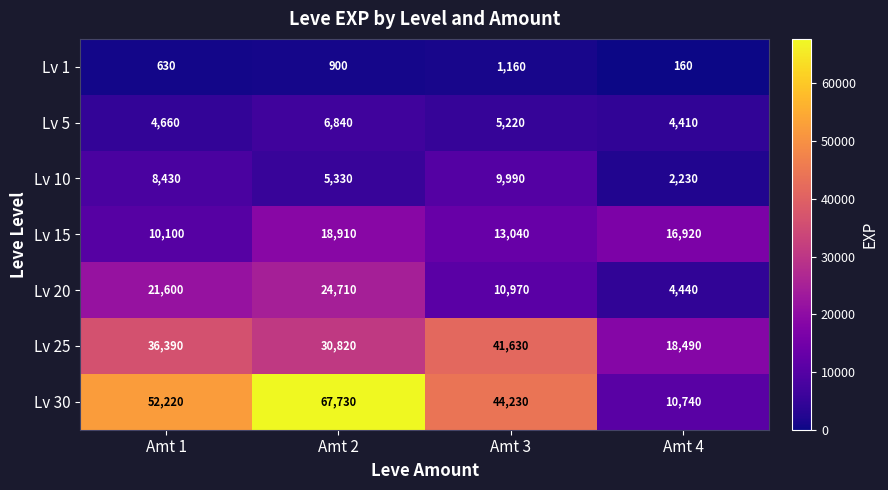

At how many categories does at least one series exceed 26645?

3